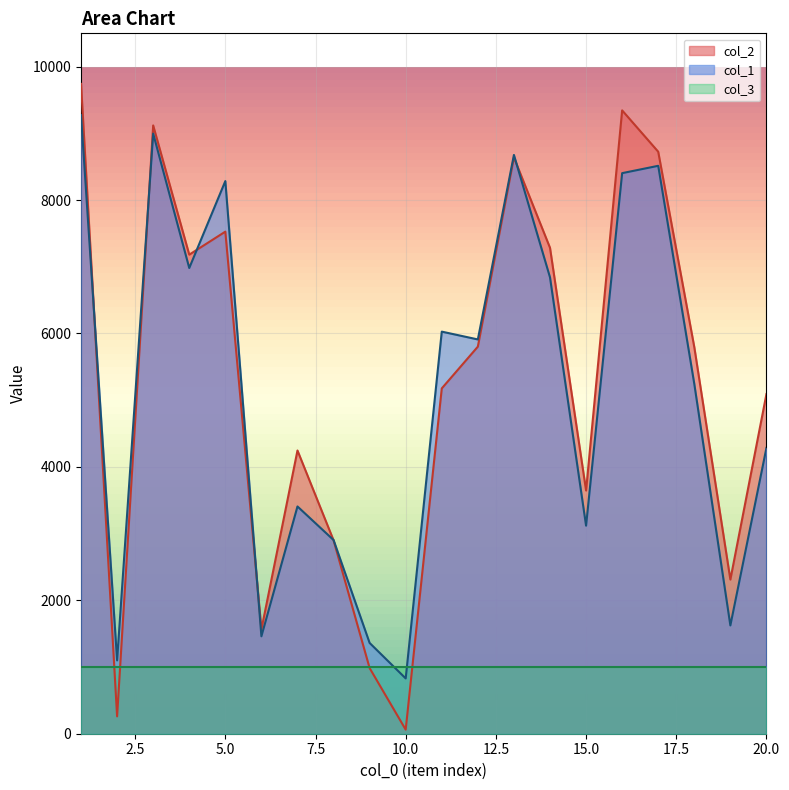

What is the approximate value of col_2 at 16, to the nearest 100?

9300